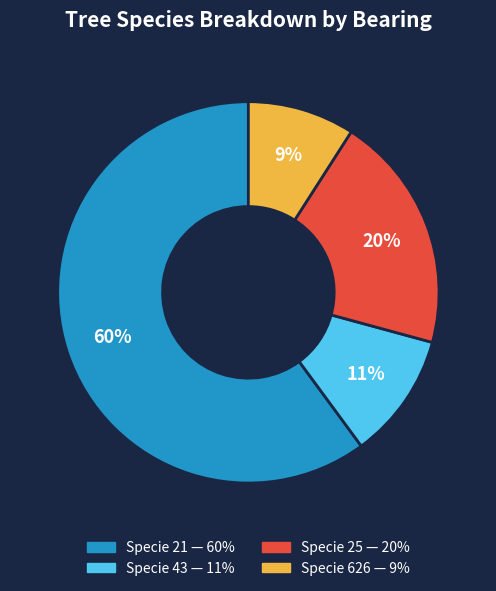

Does any single category account for the majority?

Yes